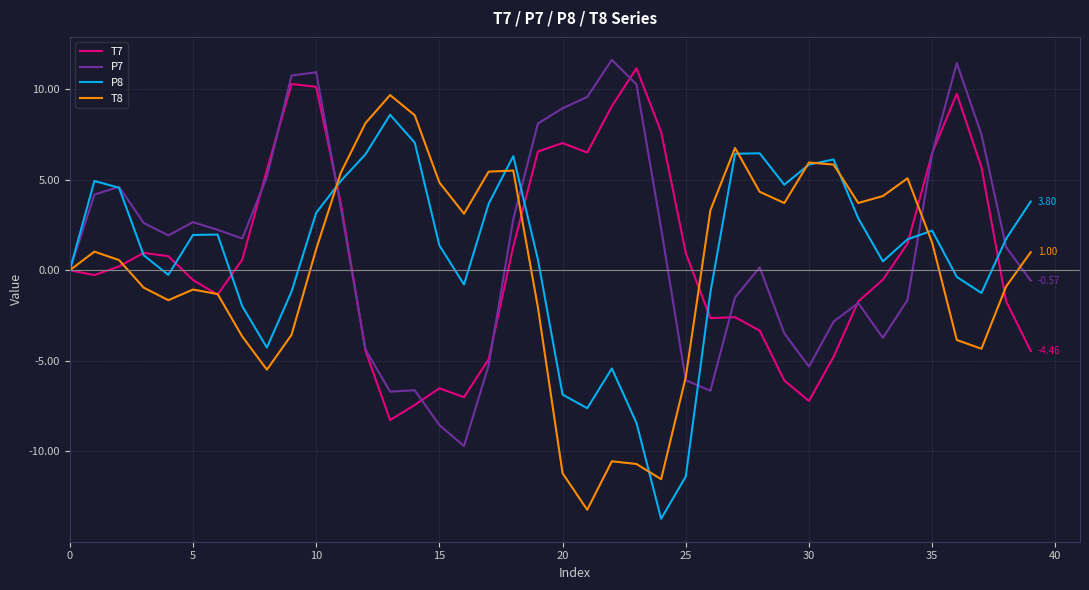

What is the difference between the maximum and minimum values in the T7 series?

19.4